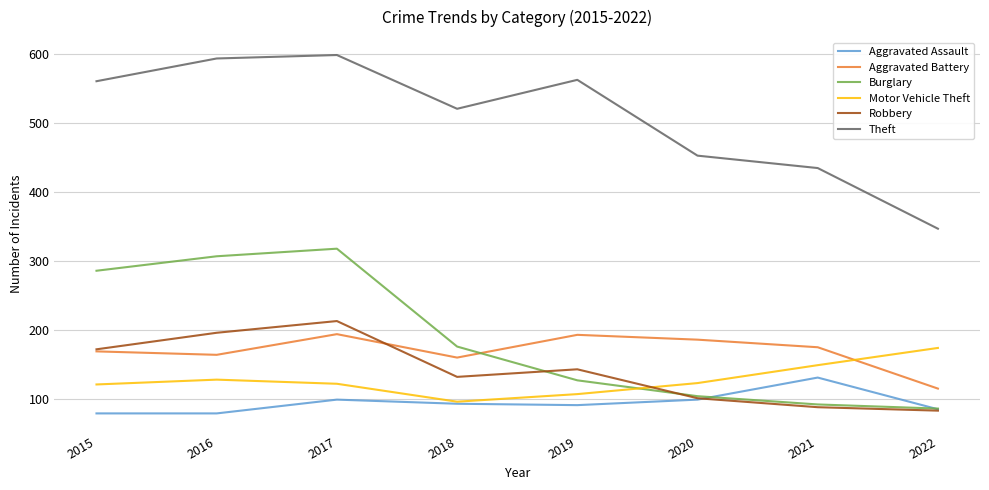

Is it true that Theft equals 435 at 2021?

True